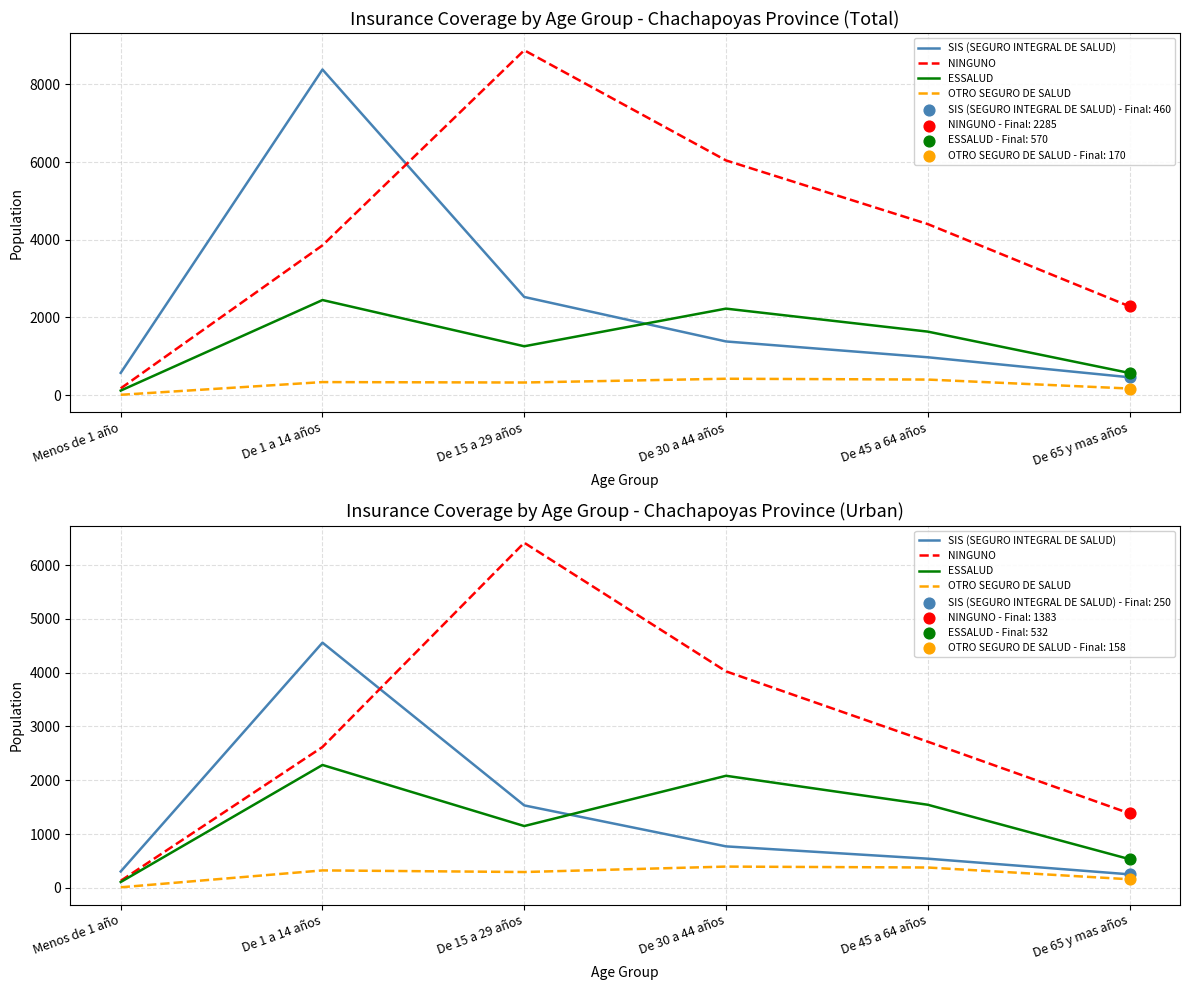

What are all the series names shown in the legend?

SIS (SEGURO INTEGRAL DE SALUD), NINGUNO, ESSALUD, OTRO SEGURO DE SALUD